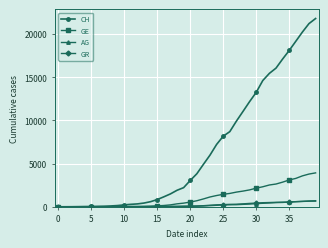

What is the maximum value shown in the chart?

21804